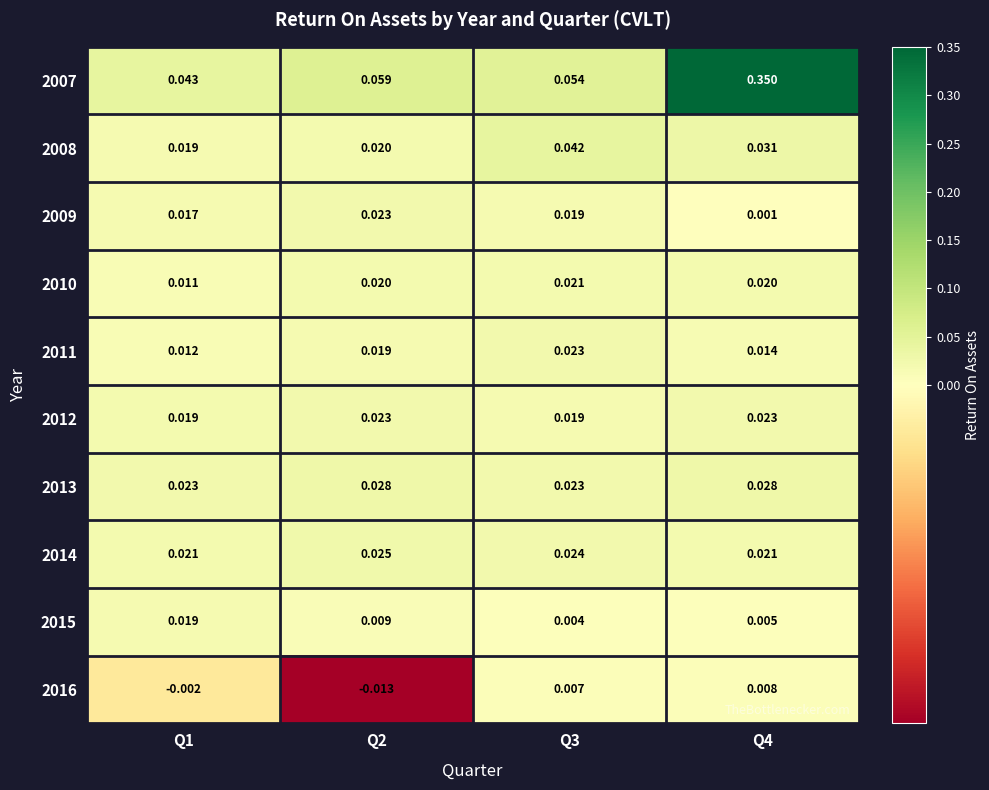

Is the value of 2013 at Q2 greater than the value of 2011 at Q3?

Yes